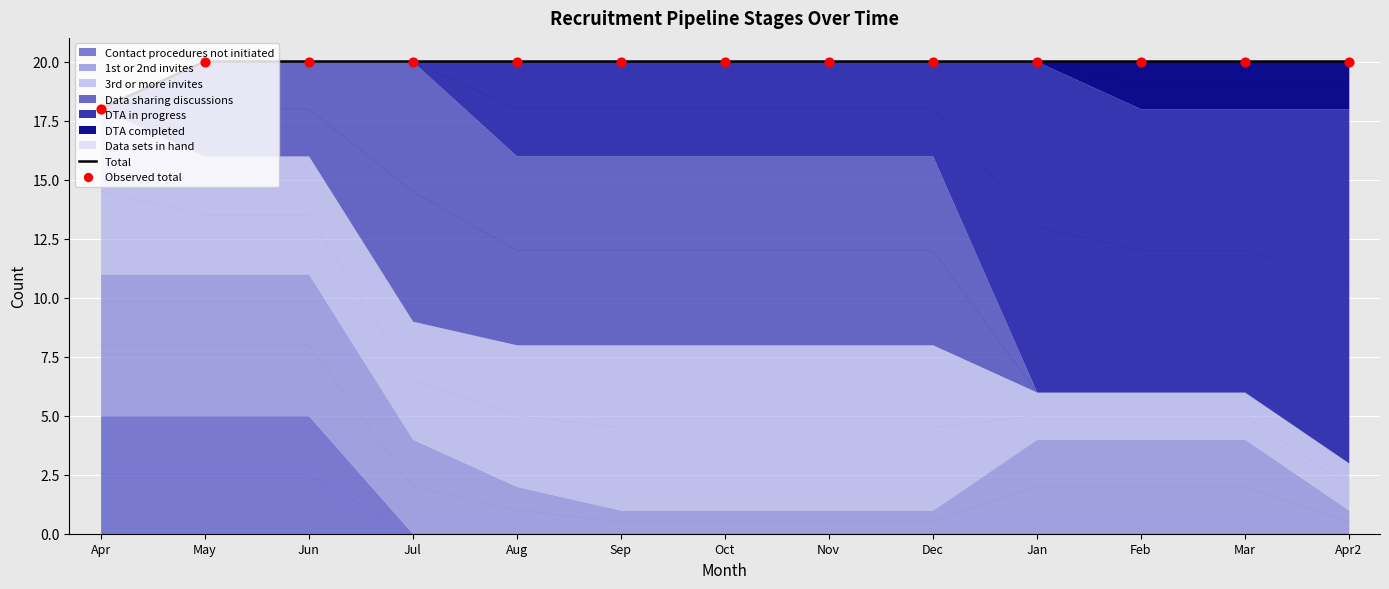

At which category is the sum across all series the highest?

May